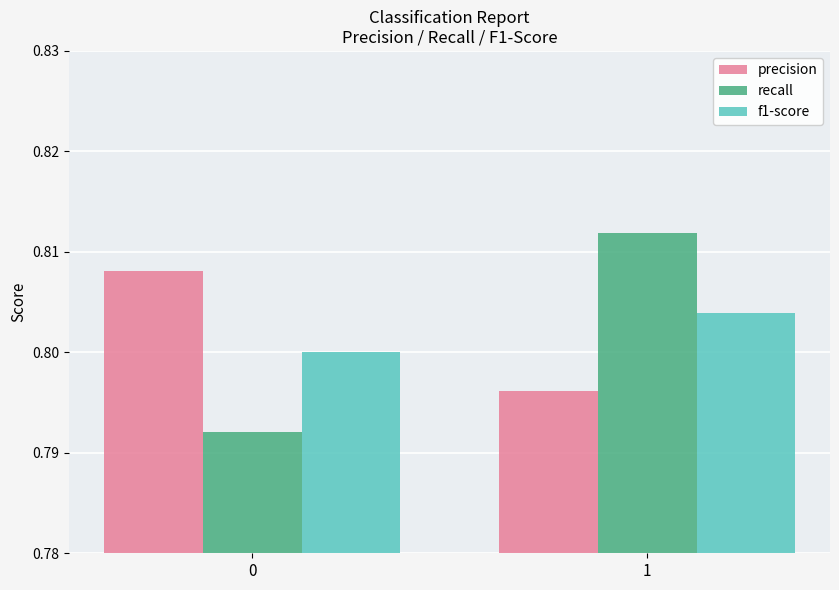

What are all the series names shown in the legend?

precision, recall, f1-score